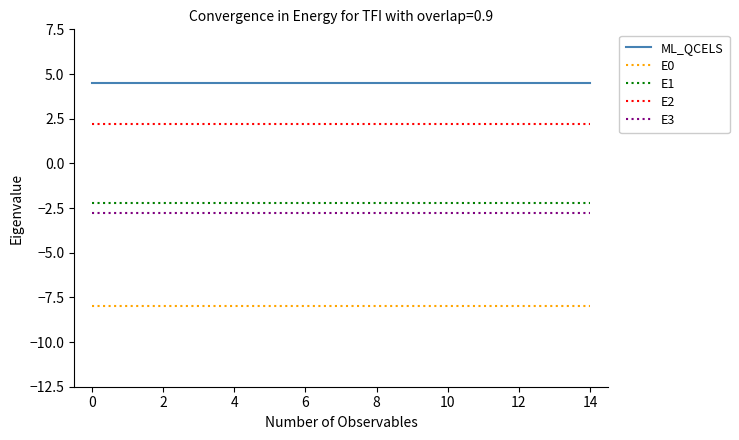

True or false: E0 and ML_QCELS cross at least once.

False